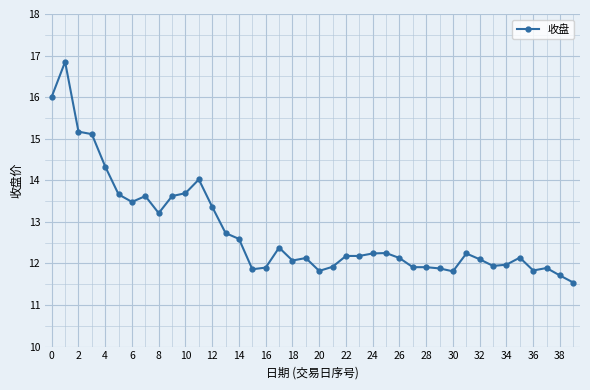

True or false: there are more than 2 points higher than both neighbors.

True